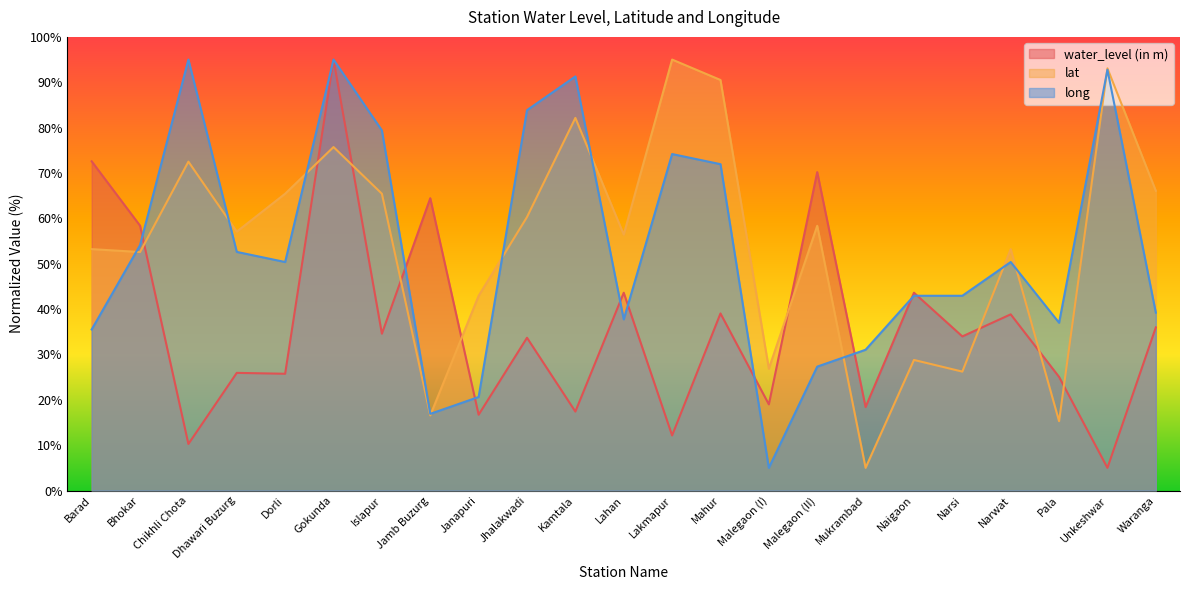

Is it true that lat equals 66.1 at Waranga?

True